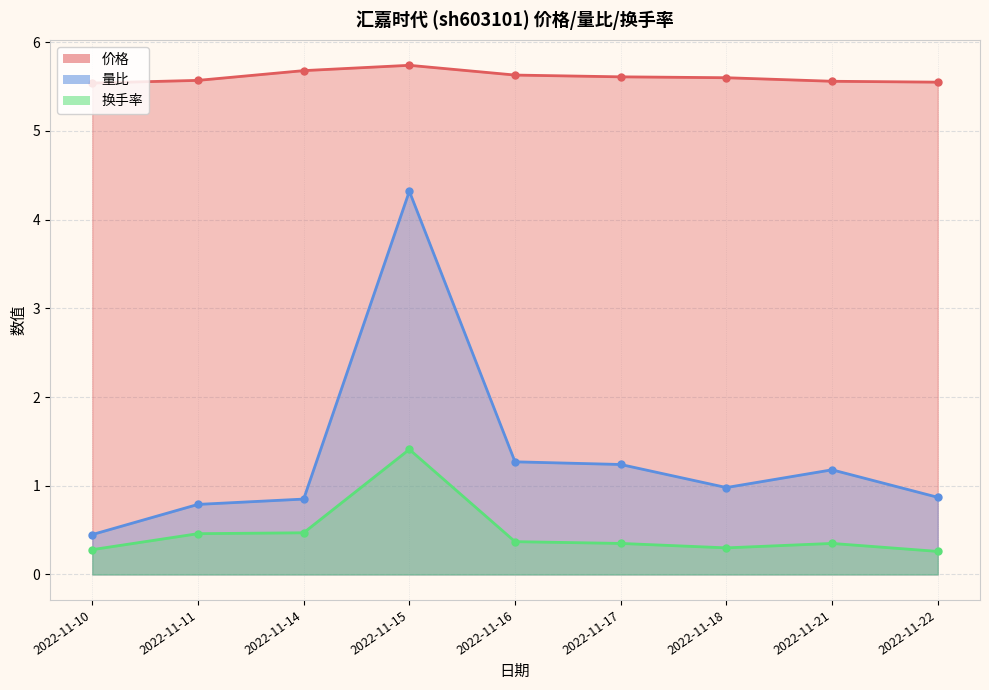

What is the difference between the 换手率 values at 2022-11-15 and 2022-11-14?

0.9